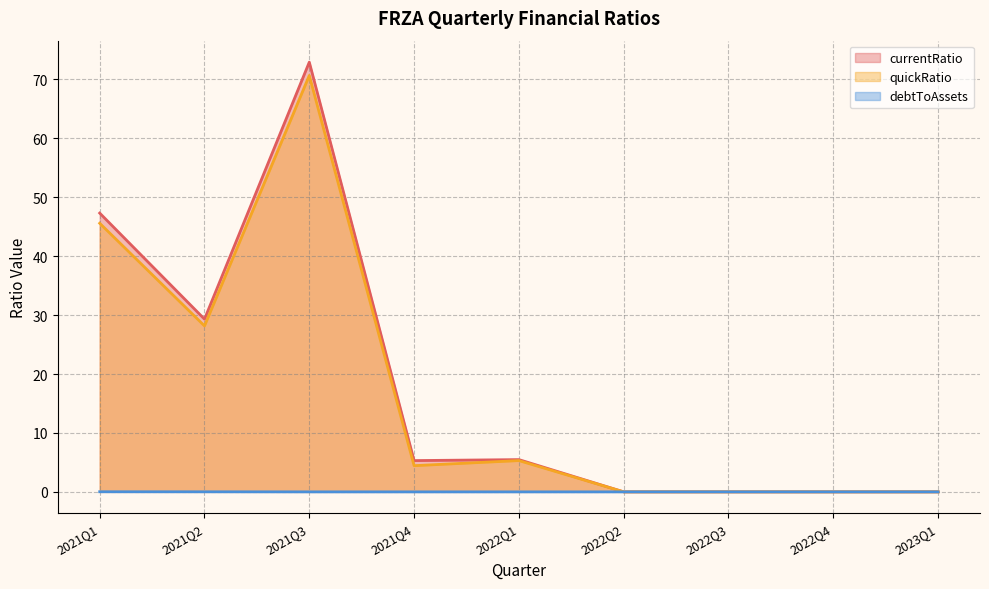

True or false: currentRatio and quickRatio intersect in this chart.

False